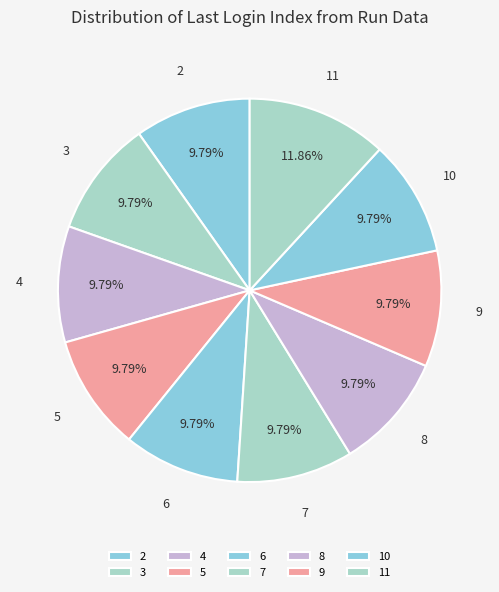

Approximately how many times larger is the value at 9 compared to 11?

0.8